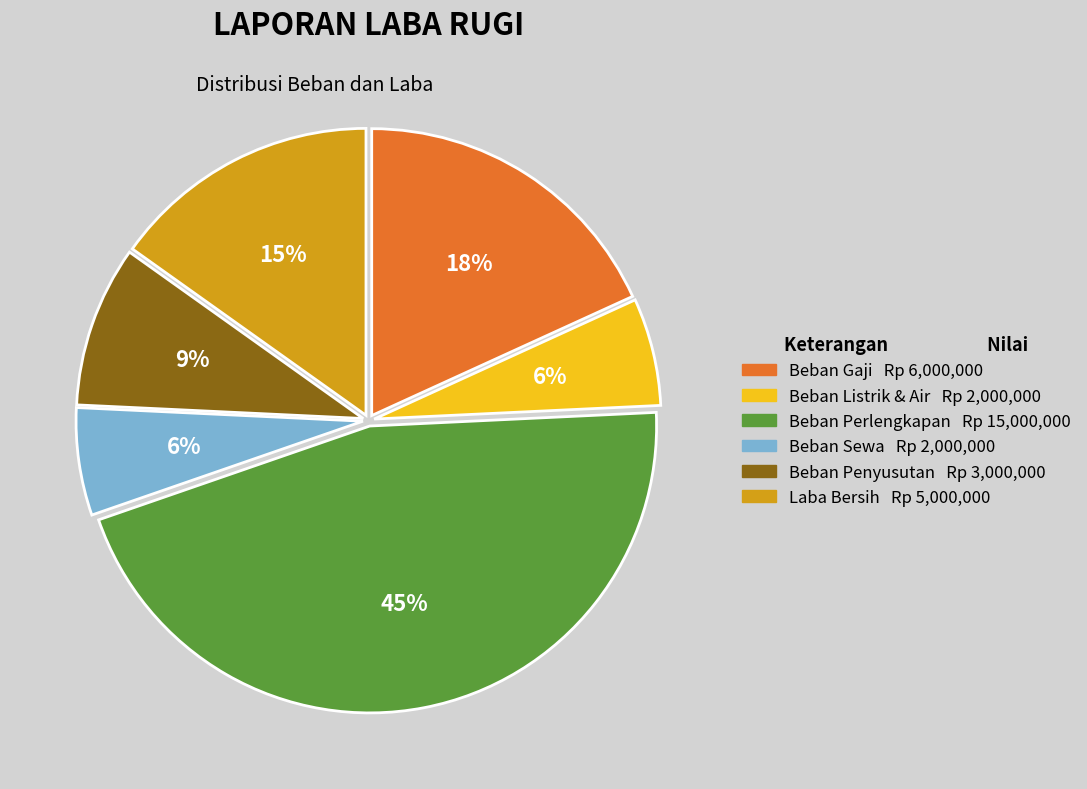

To the nearest percent, what is the difference between the Laba Bersih and Beban Listrik & Air slice percentages?

9%